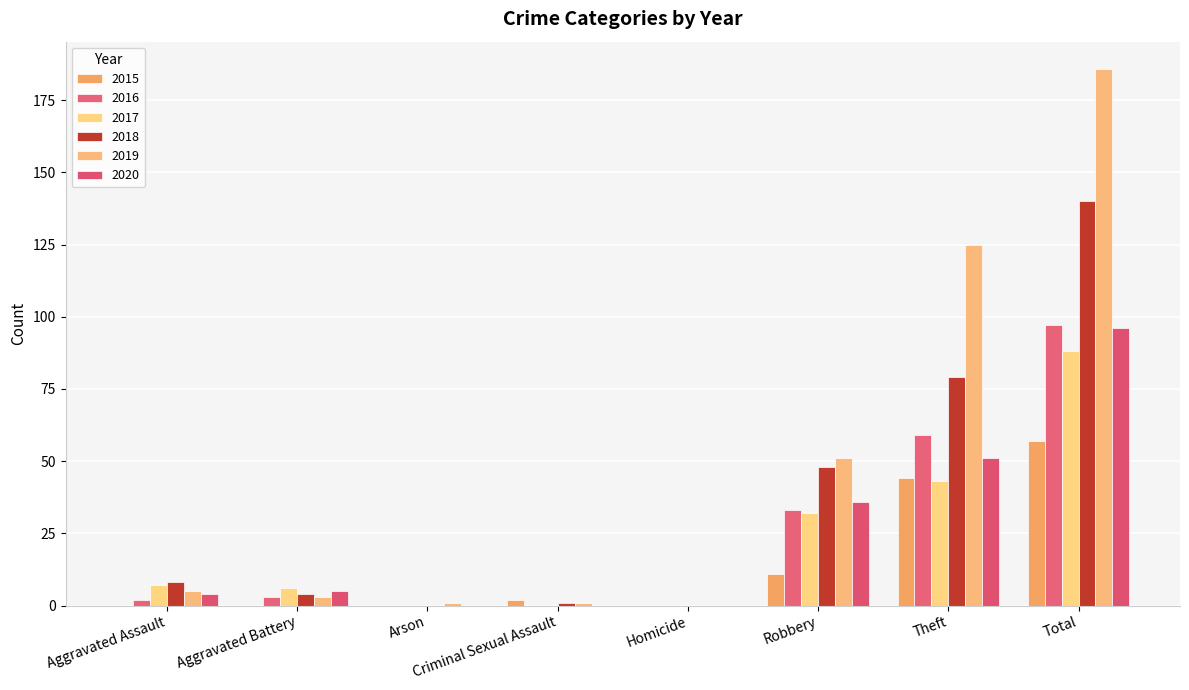

How many categories are shown in the chart?

8